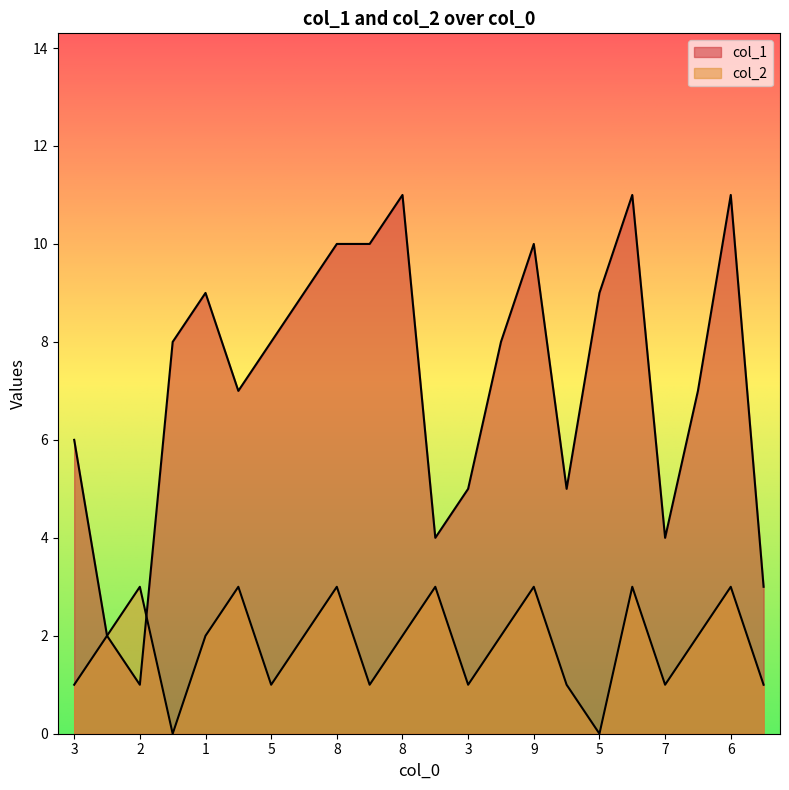

Does the chart display data point markers on the line(s)?

No